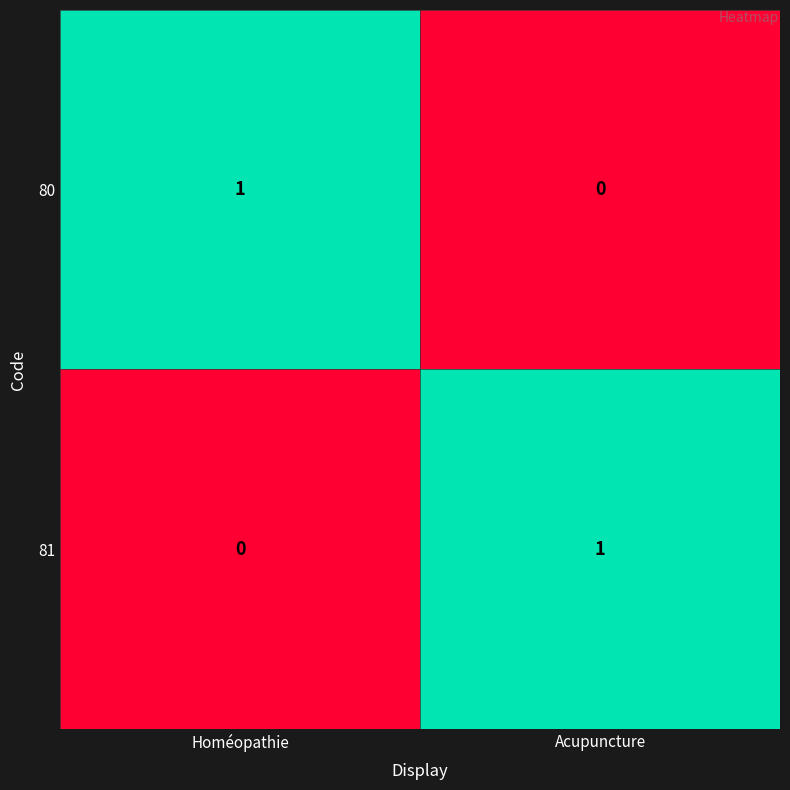

Is the value of 80 at Acupuncture greater than the value of 81 at Acupuncture?

No